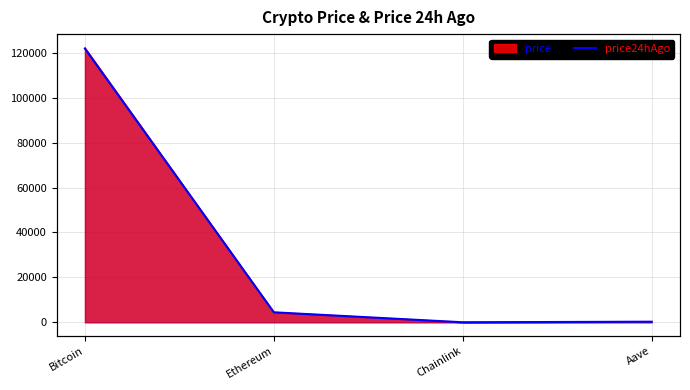

Which category has the lowest value across all series?

Chainlink